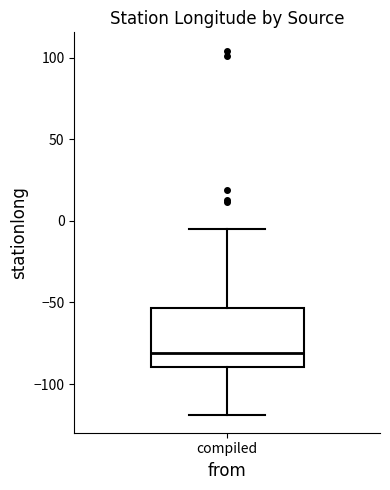

Where is the upper edge of the box for compiled on the y-axis? The values are not printed on the chart, so give them approximately, as read against the axis.

-55